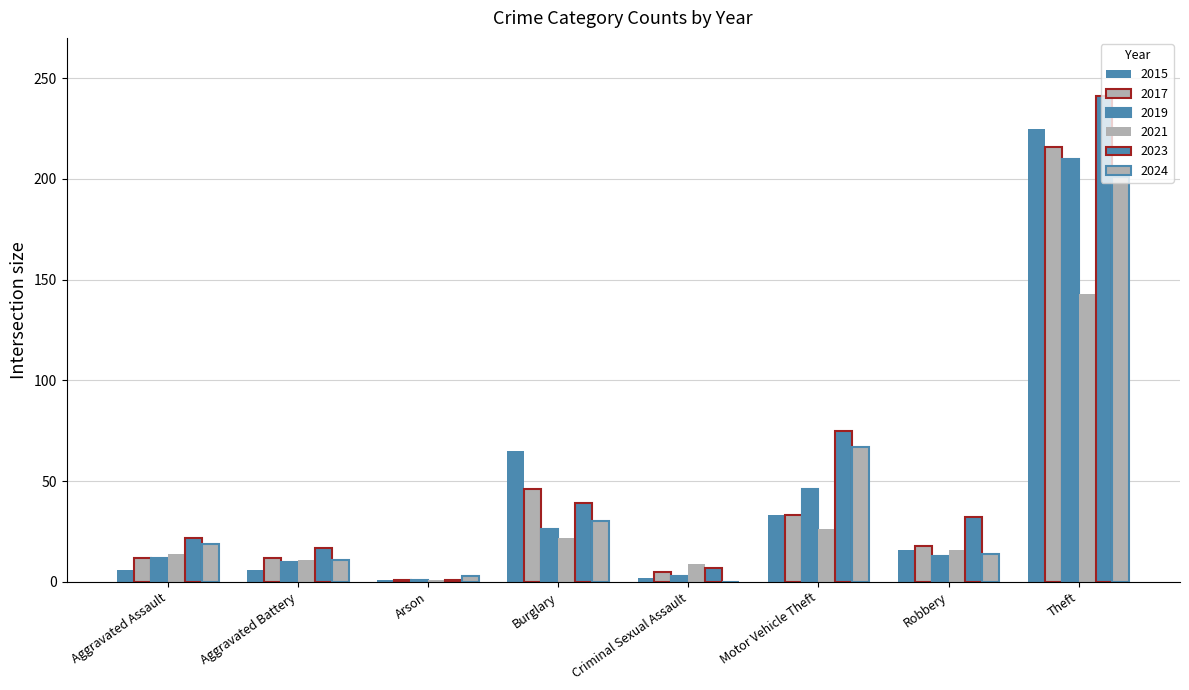

Reading right to left, what are all the values shown in this chart?

2015: 225	16	33	2	65	1	6	6
2017: 216	18	33	5	46	1	12	12
2019: 210	13	46	3	26	1	10	12
2021: 143	16	26	9	22	1	11	14
2023: 241	32	75	7	39	1	17	22
2024: 201	14	67	0	30	3	11	19